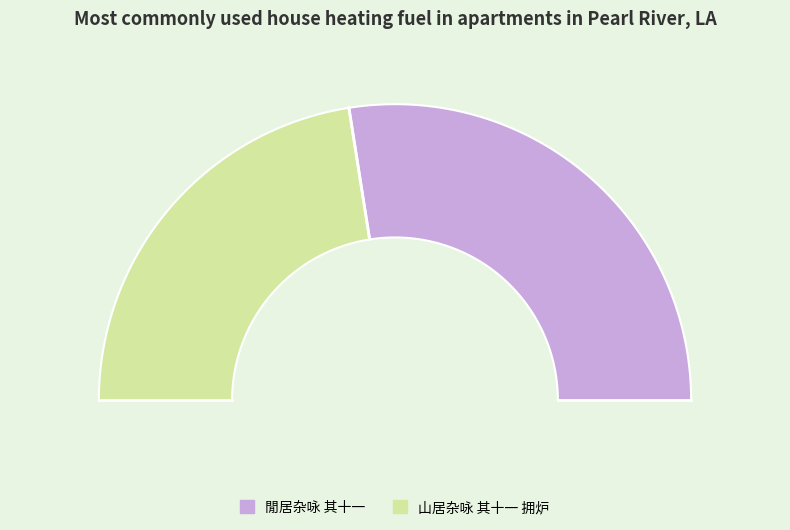

Which category has the biggest portion of the pie?

閒居杂咏 其十一